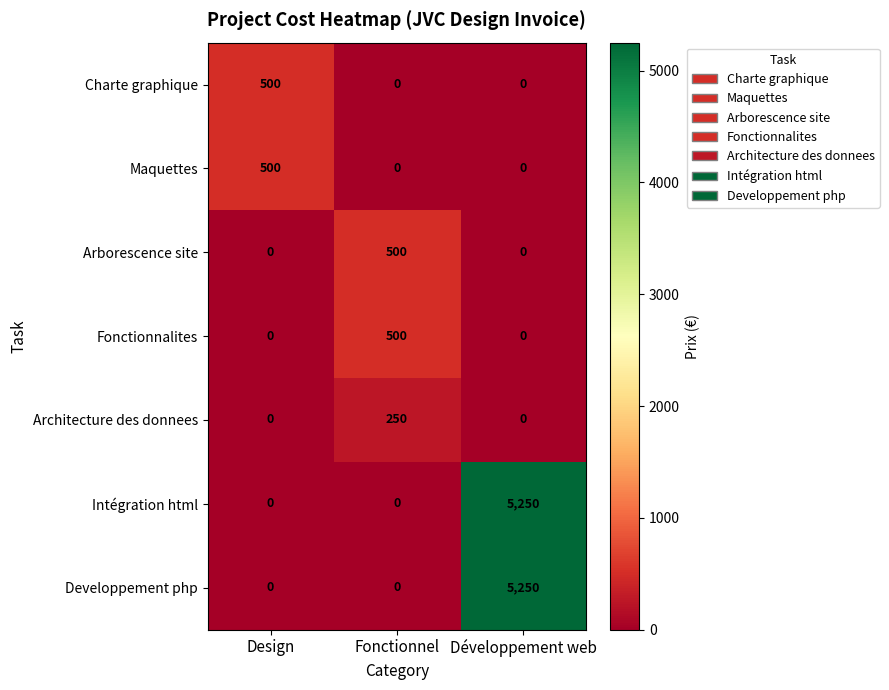

Reading left to right, list all the values displayed in this chart.

Charte graphique: Design=500	Fonctionnel=0	Développement web=0
Maquettes: Design=500	Fonctionnel=0	Développement web=0
Arborescence site: Design=0	Fonctionnel=500	Développement web=0
Fonctionnalites: Design=0	Fonctionnel=500	Développement web=0
Architecture des donnees: Design=0	Fonctionnel=250	Développement web=0
Intégration html: Design=0	Fonctionnel=0	Développement web=5250
Developpement php: Design=0	Fonctionnel=0	Développement web=5250